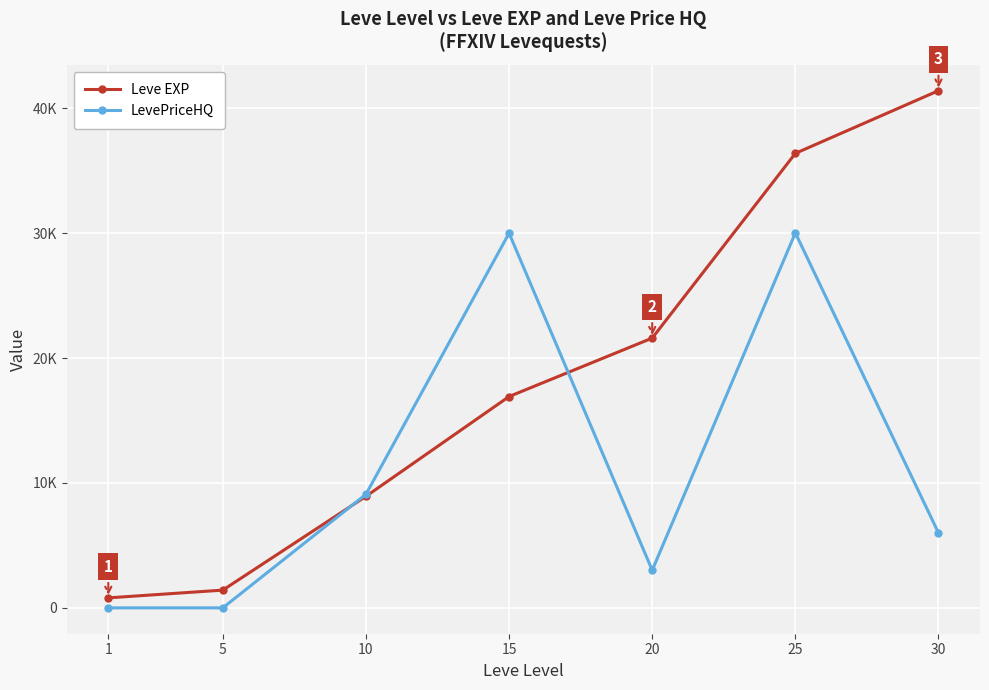

How many times do Leve EXP and LevePriceHQ cross each other?

2